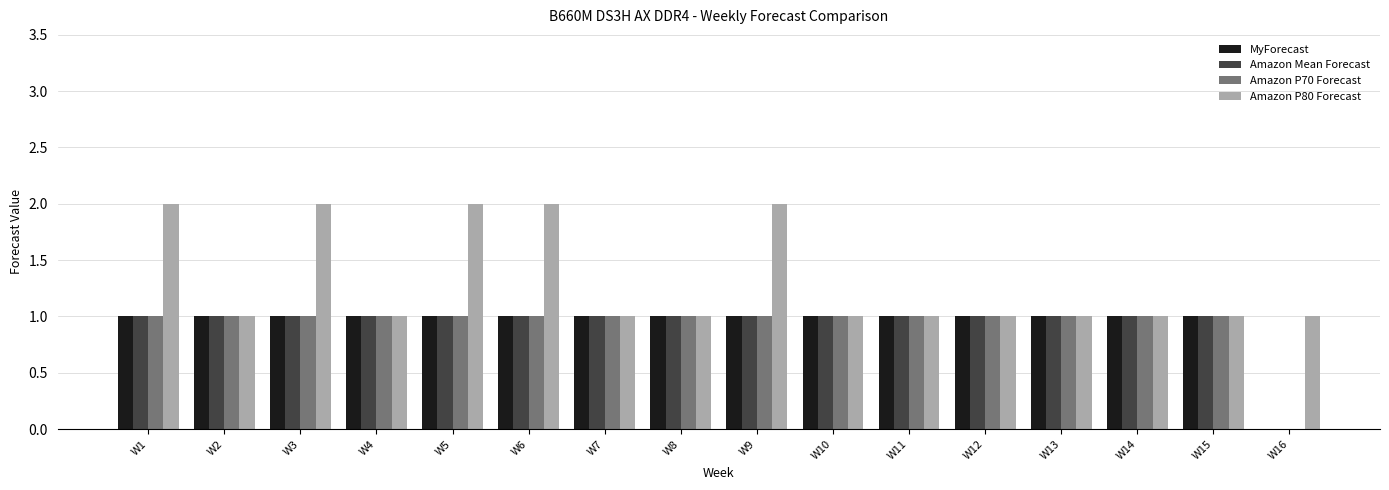

What is the sum of all Amazon P80 Forecast values?

21